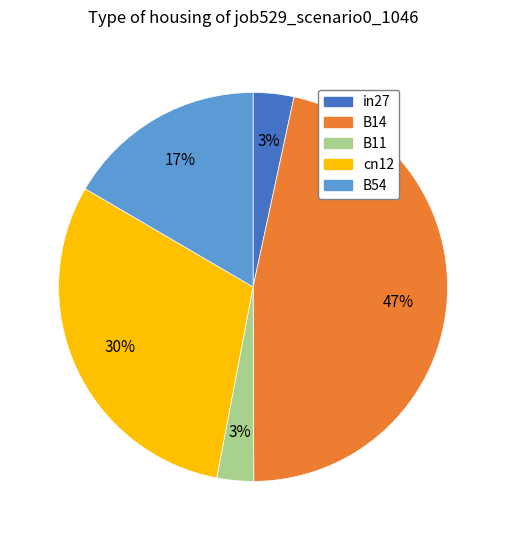

How many slices are in this pie chart?

5